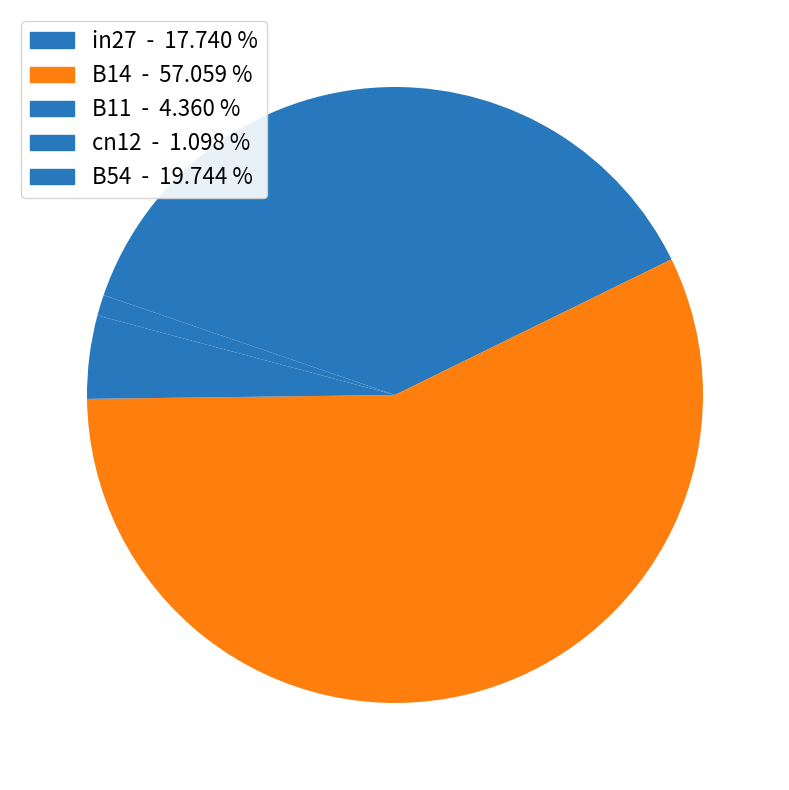

To the nearest percent, what percentage of the pie is B14?

57%